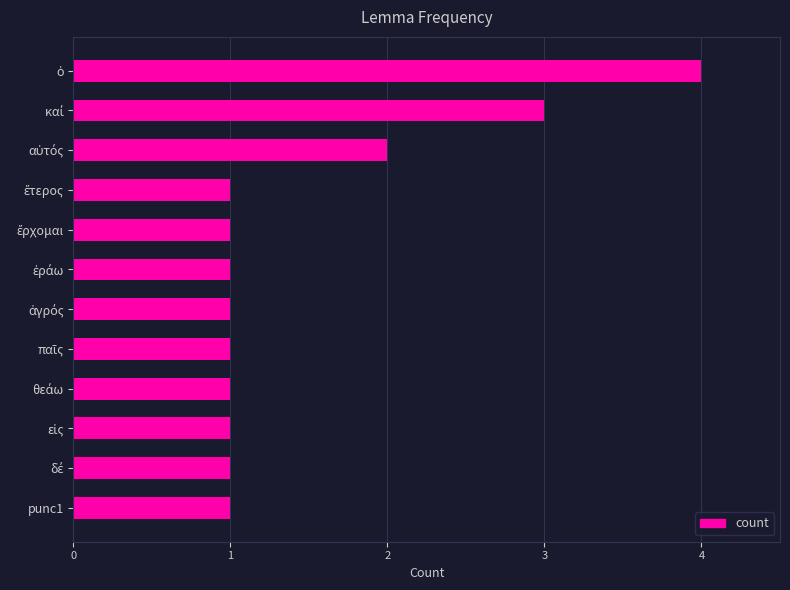

Reading top to bottom, list all the values displayed in this chart.

4	3	2	1	1	1	1	1	1	1	1	1